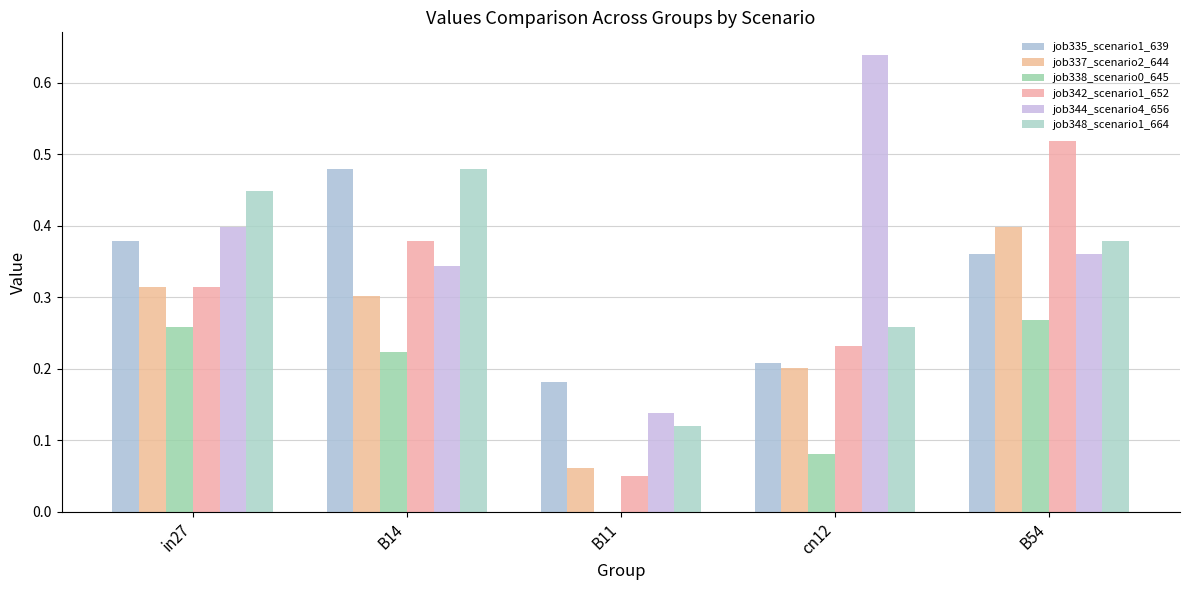

What is the difference between the job344_scenario4_656 values at cn12 and B11?

0.5